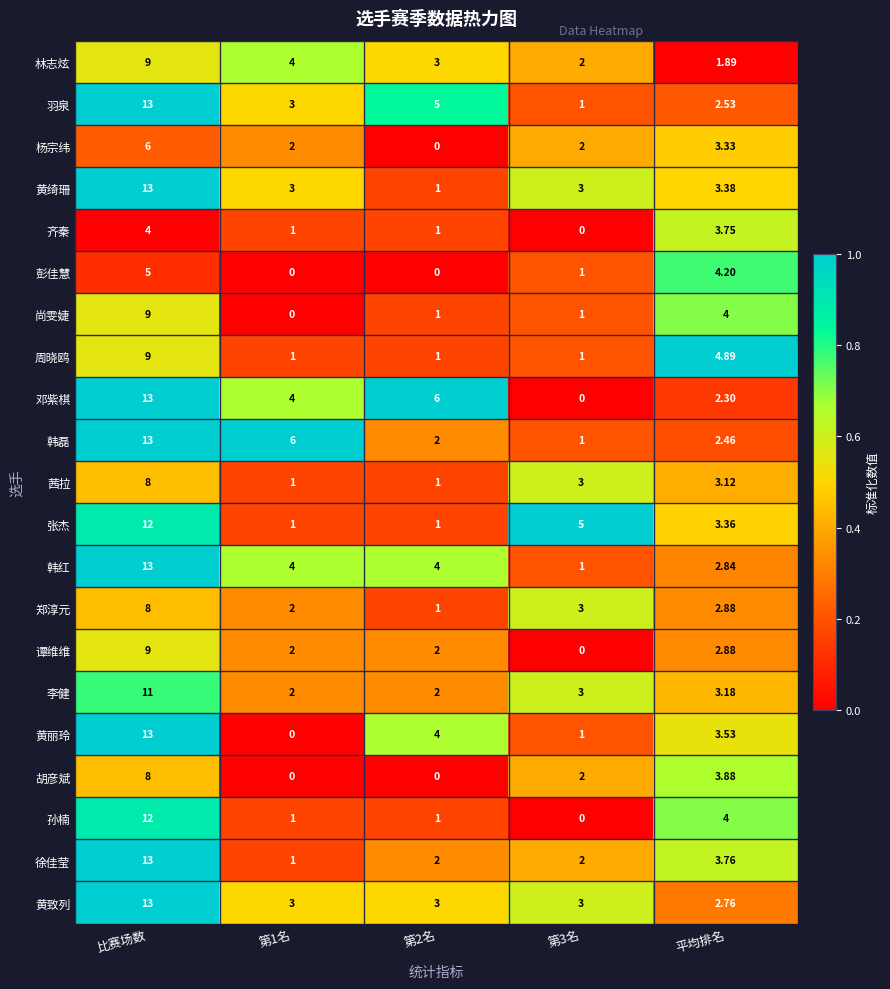

Where does the 孙楠 series first go above 1?

比赛场数